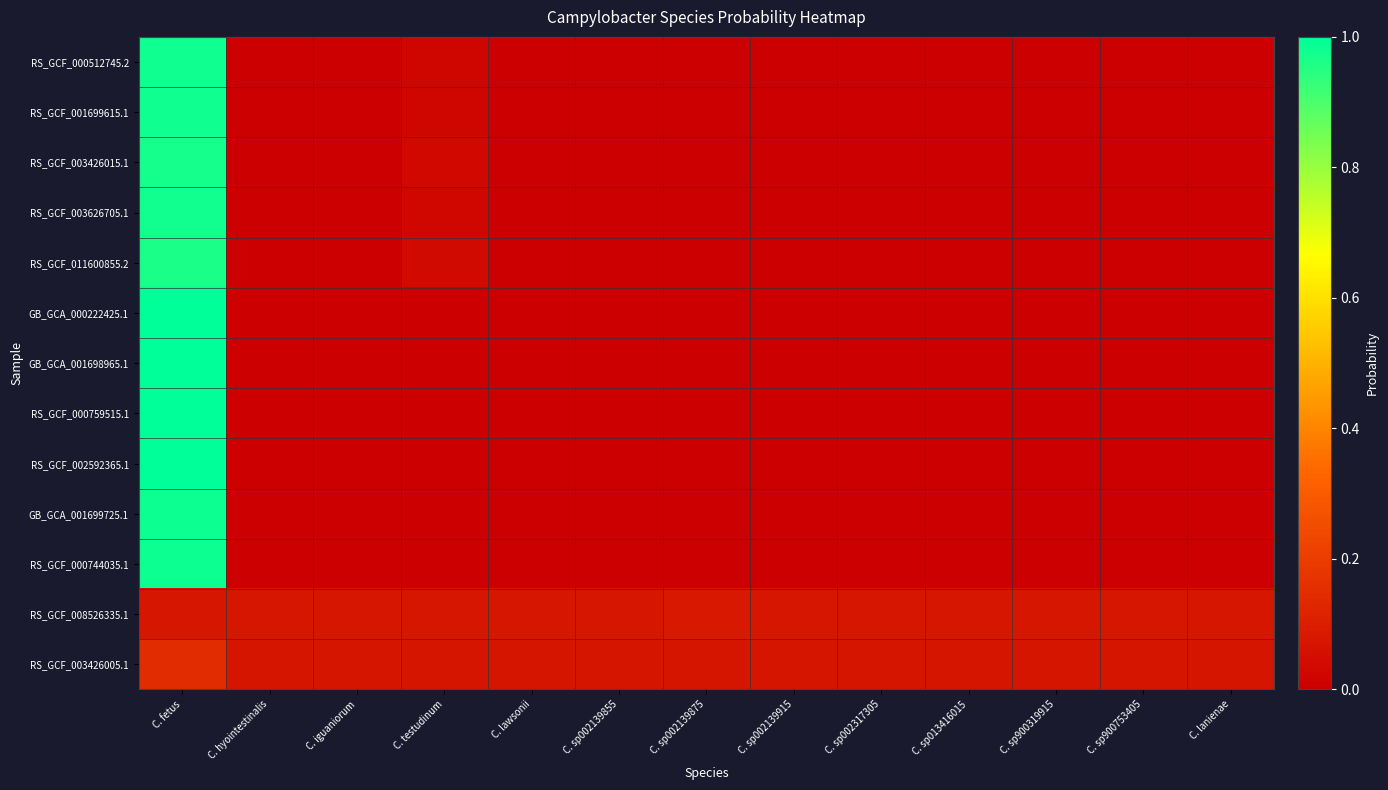

How many categories are shown in the chart?

13